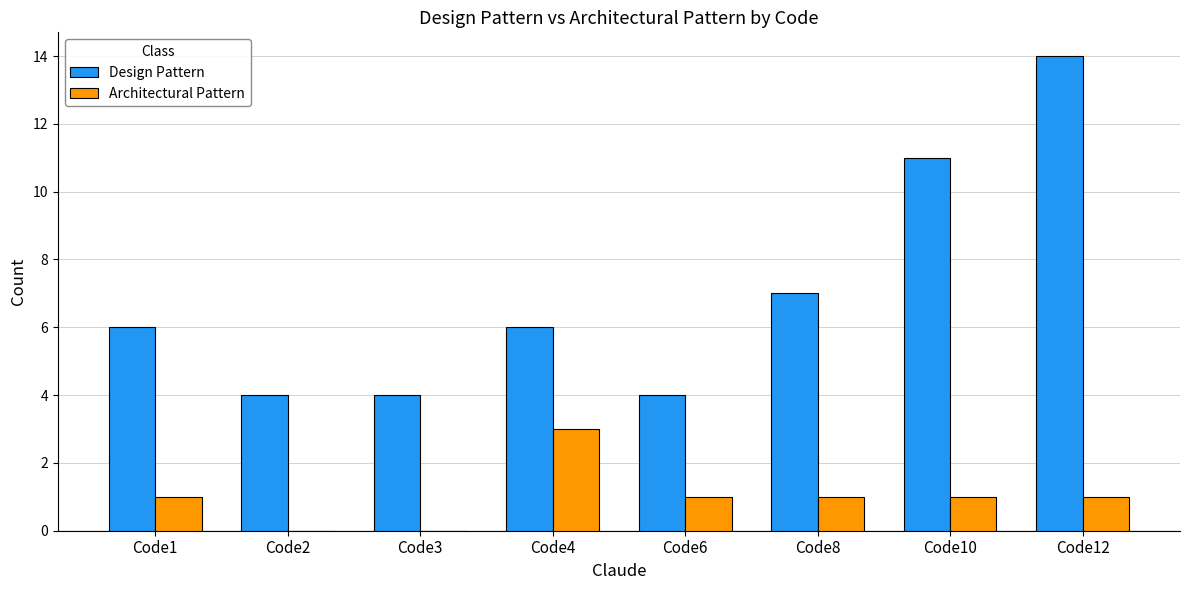

Reading left to right, extract all data points from this chart.

Design Pattern: Code1=6	Code2=4	Code3=4	Code4=6	Code6=4	Code8=7	Code10=11	Code12=14
Architectural Pattern: Code1=1	Code2=0	Code3=0	Code4=3	Code6=1	Code8=1	Code10=1	Code12=1